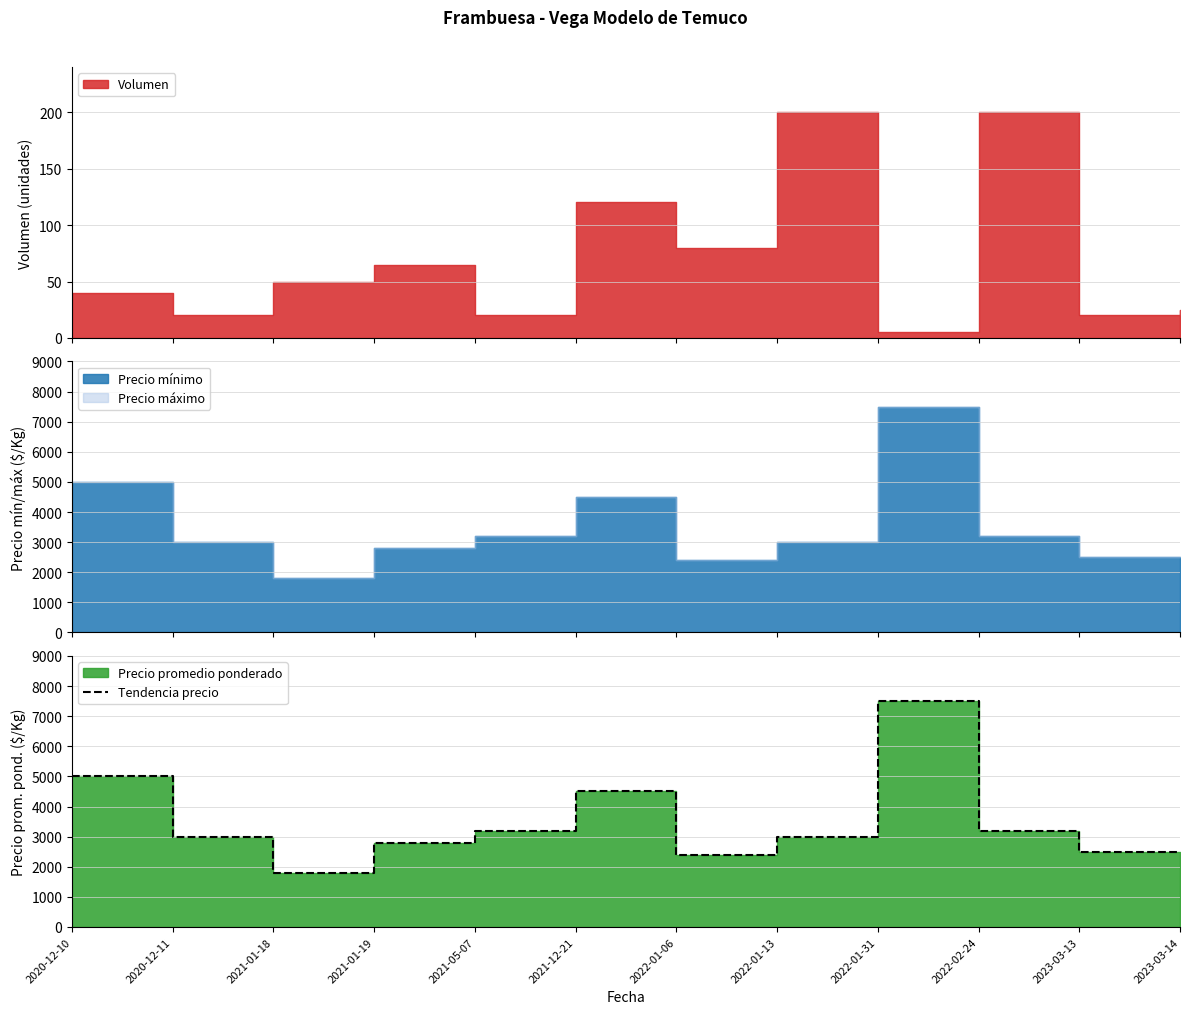

Which has a higher value, 2020-12-10 or 2021-05-07?

2020-12-10